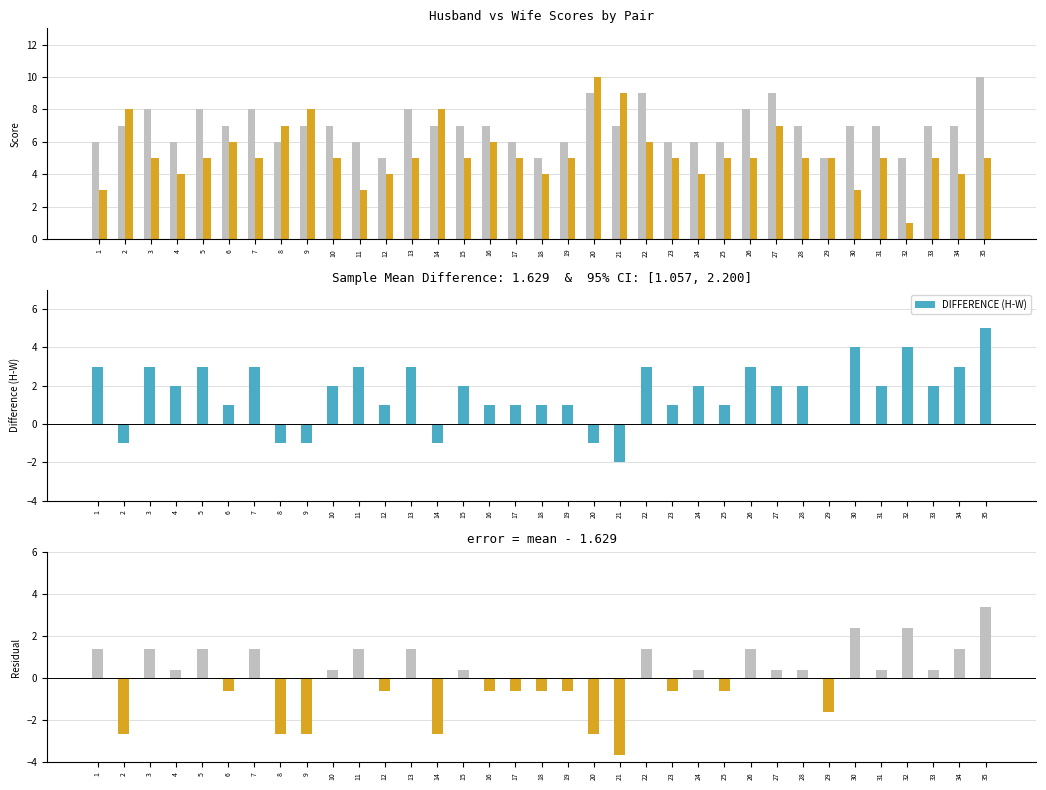

What is the value of the Wife bar at the 14th from the left?

8